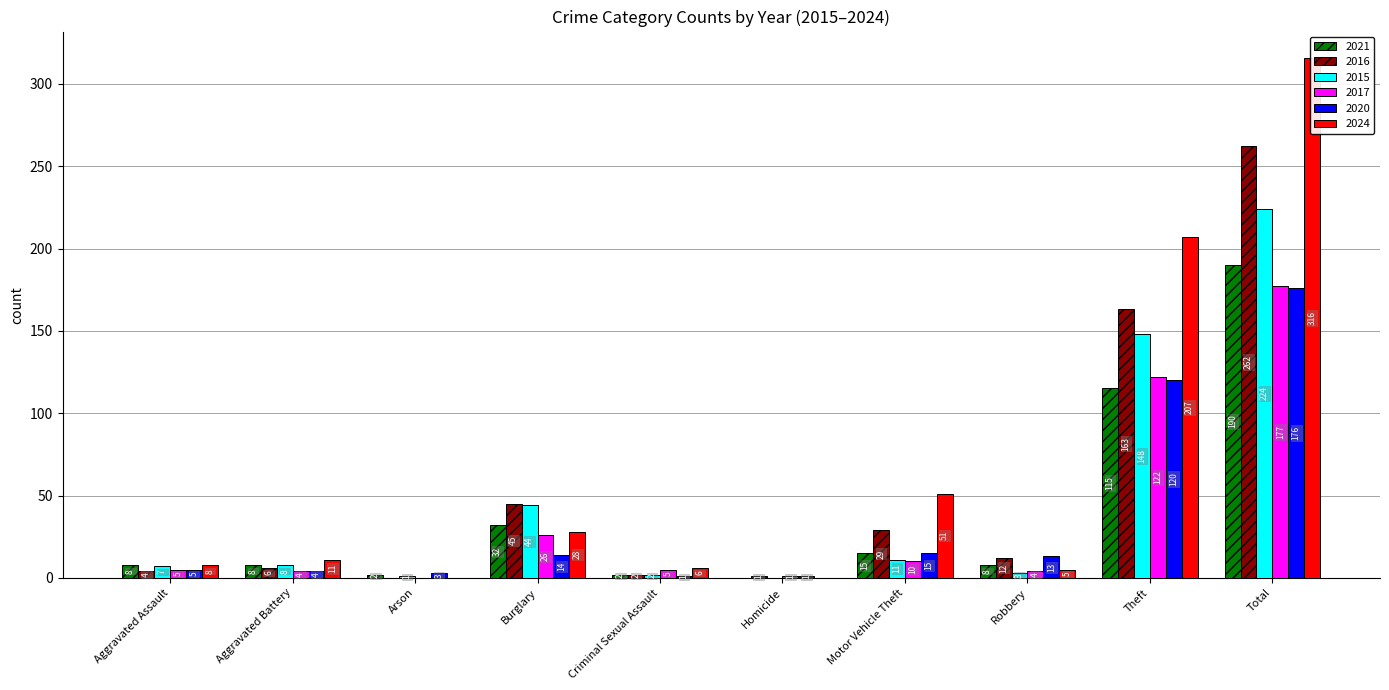

The 2024 series shows 316 at Total. True or false?

True